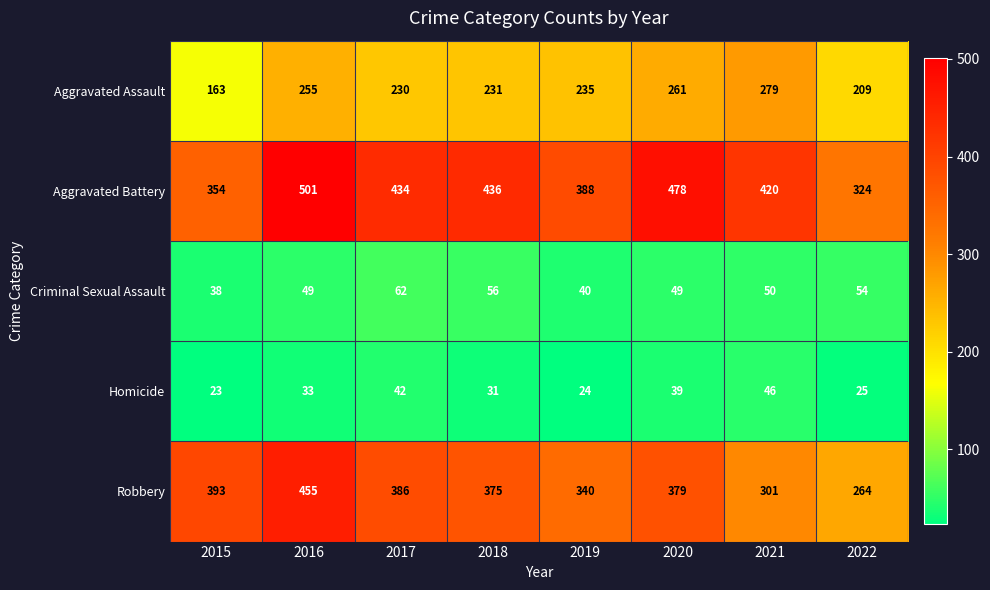

Count the Aggravated Battery values in the range 388 to 478.

5